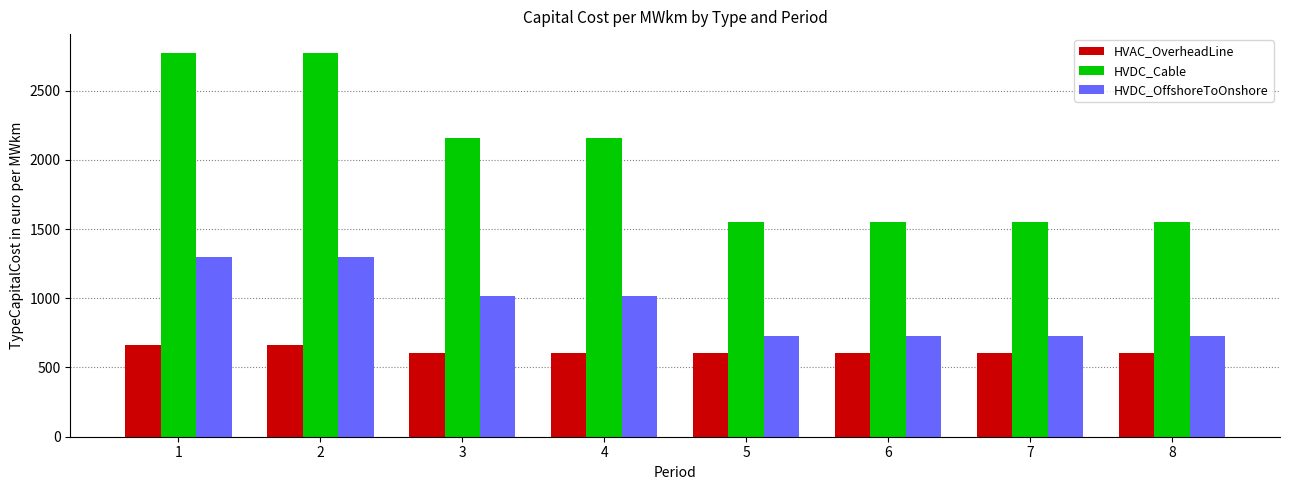

Is the value of HVAC_OverheadLine at 1 greater than the value of HVDC_OffshoreToOnshore at 6?

No